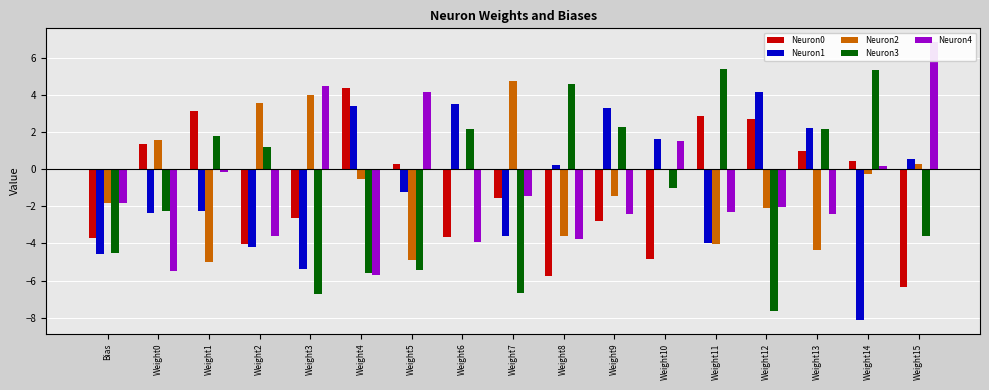

Which series has the widest spread of values?

Neuron3